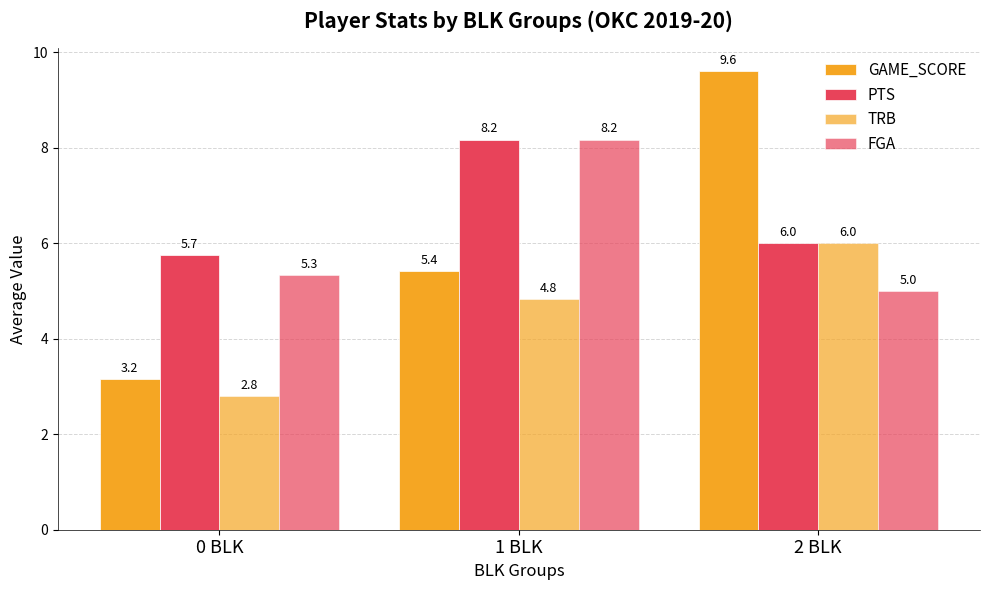

Reading right to left, list all the values displayed in this chart.

GAME_SCORE: 2 BLK=9.6	1 BLK=5.4	0 BLK=3.2
PTS: 2 BLK=6.0	1 BLK=8.2	0 BLK=5.7
TRB: 2 BLK=6.0	1 BLK=4.8	0 BLK=2.8
FGA: 2 BLK=5.0	1 BLK=8.2	0 BLK=5.3